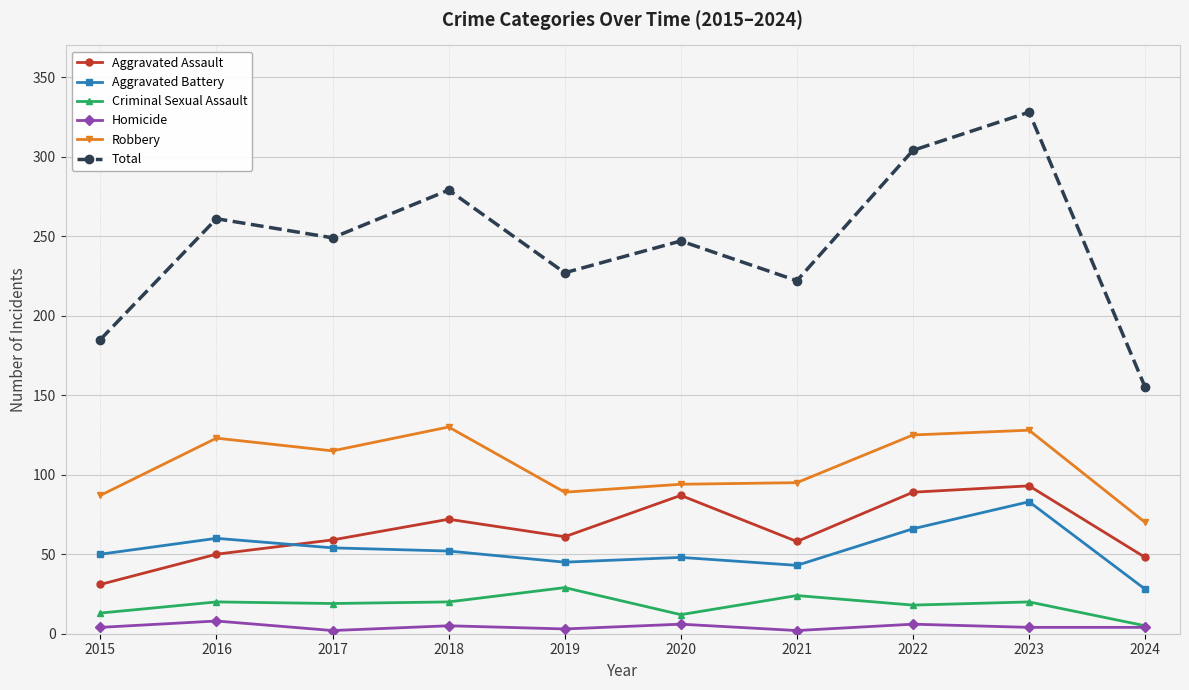

Is it true that Homicide equals 6 at 2020?

True